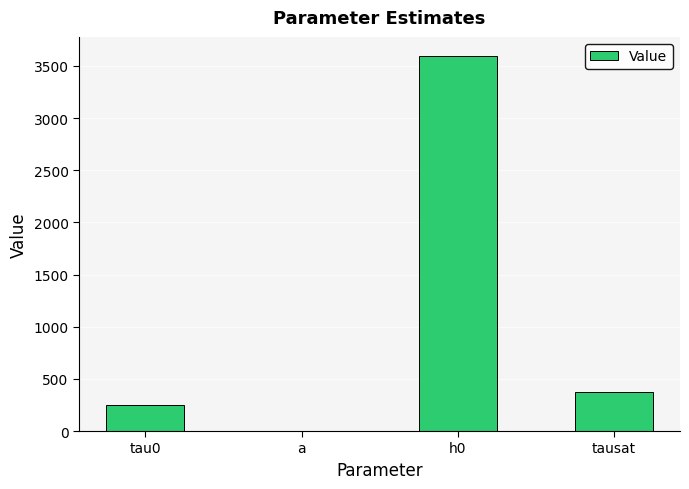

Is it true that the value at tausat is 370.0?

True